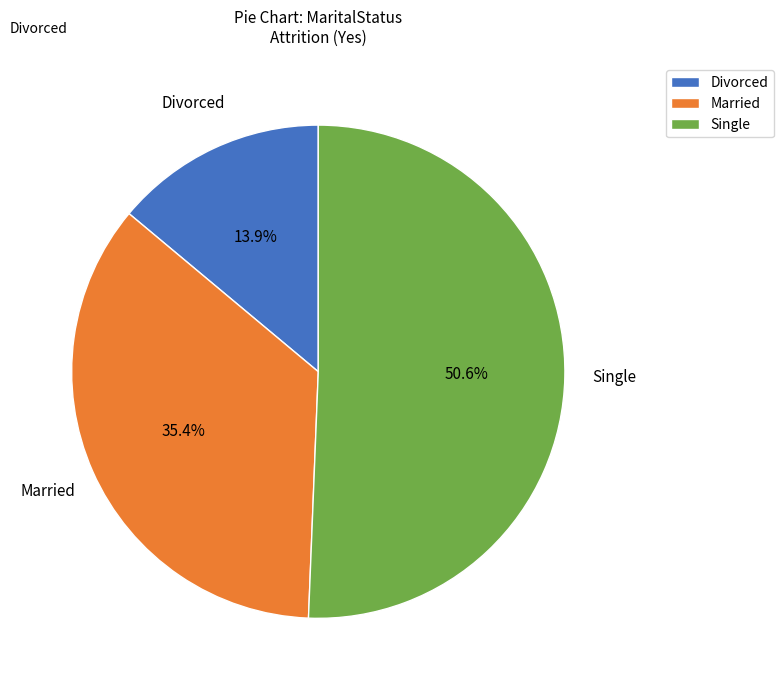

Rank the categories by value from lowest to highest.

Divorced, Married, Single